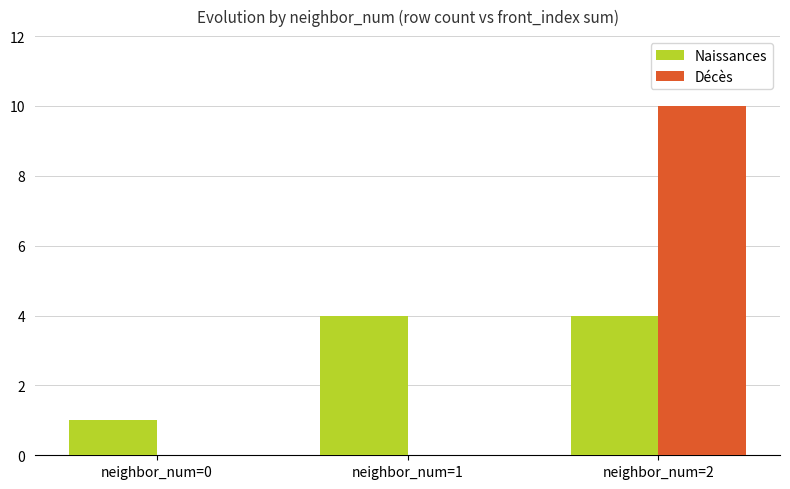

Which series changed the most between neighbor_num=0 and neighbor_num=2?

Décès